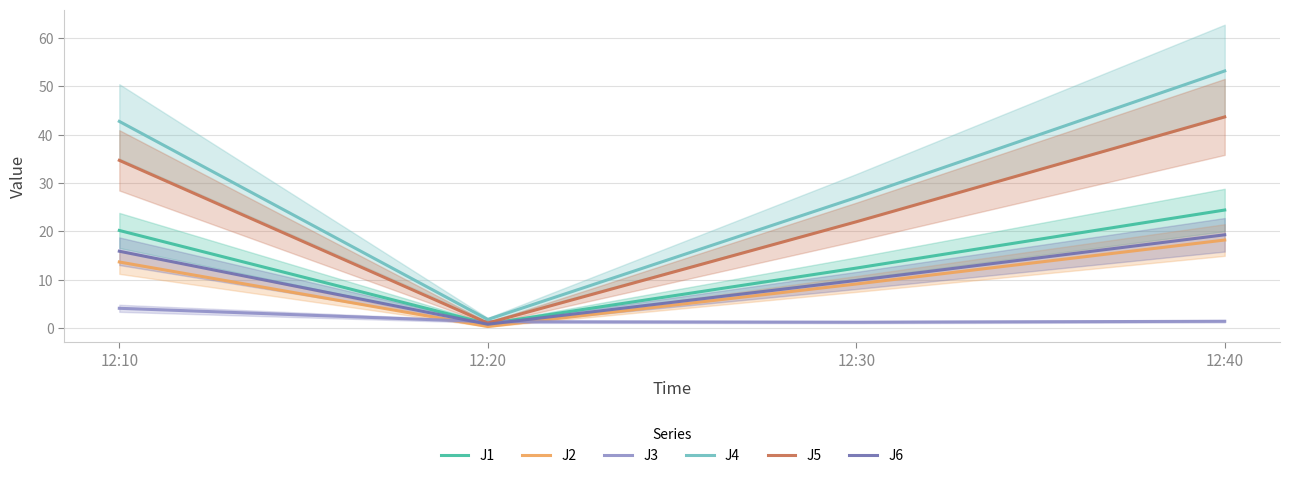

True or false: J6 and J5 intersect in this chart.

False